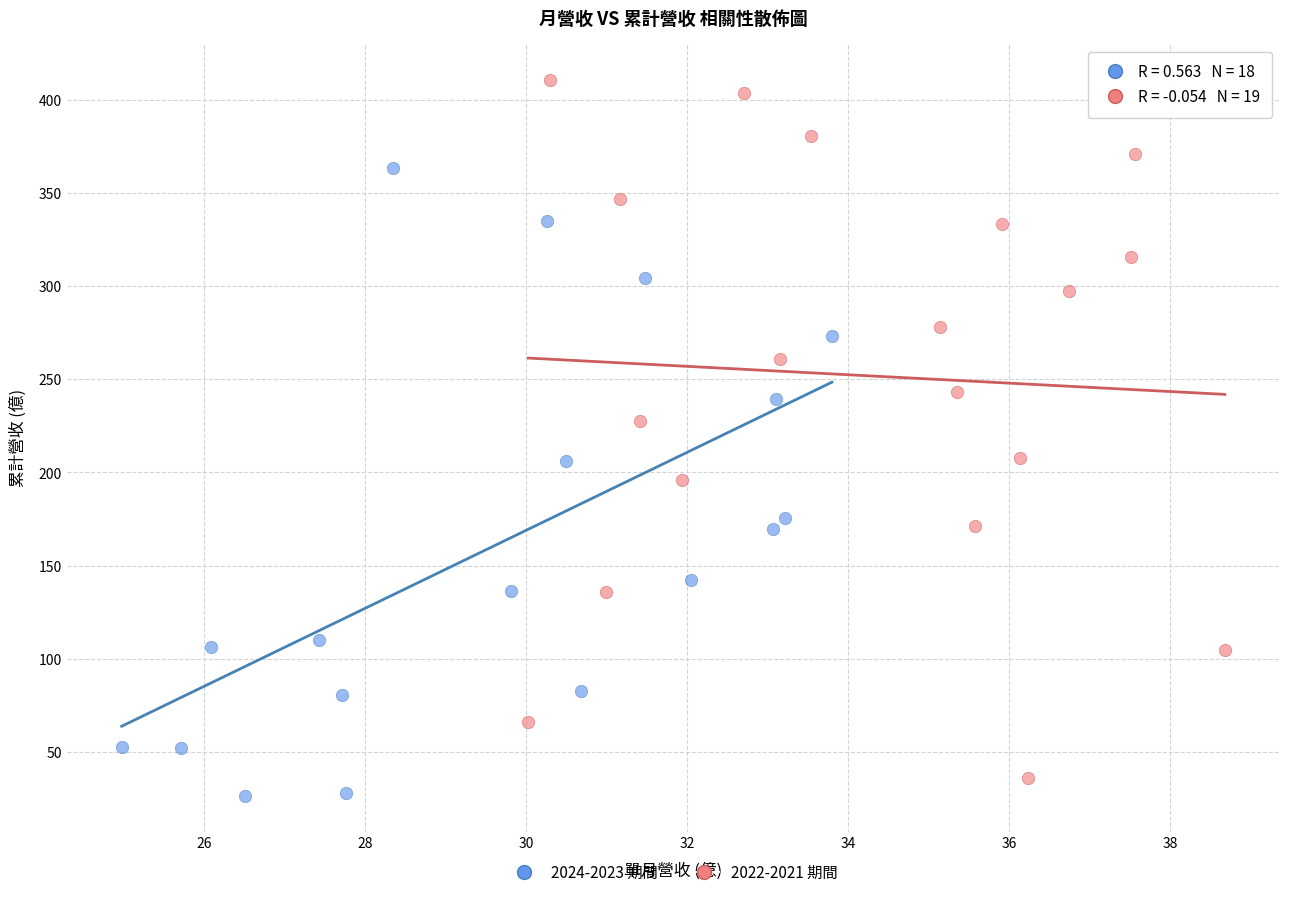

Which series has the widest spread of Y values?

2022-2021 期間